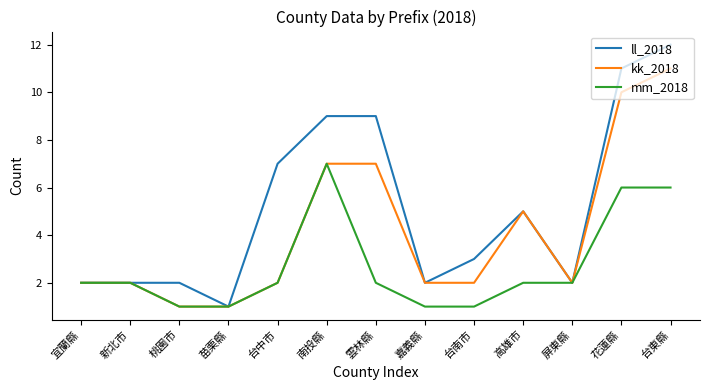

What is the difference between the highest and lowest values at 桃園市?

1